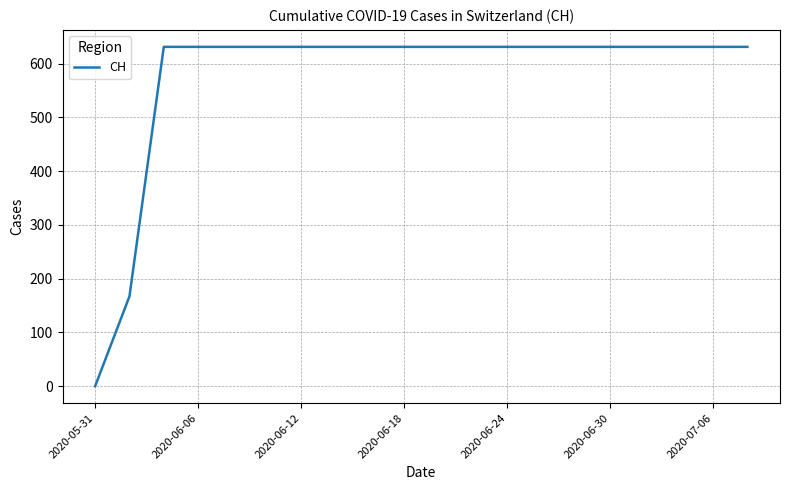

What is the greatest value displayed?

631